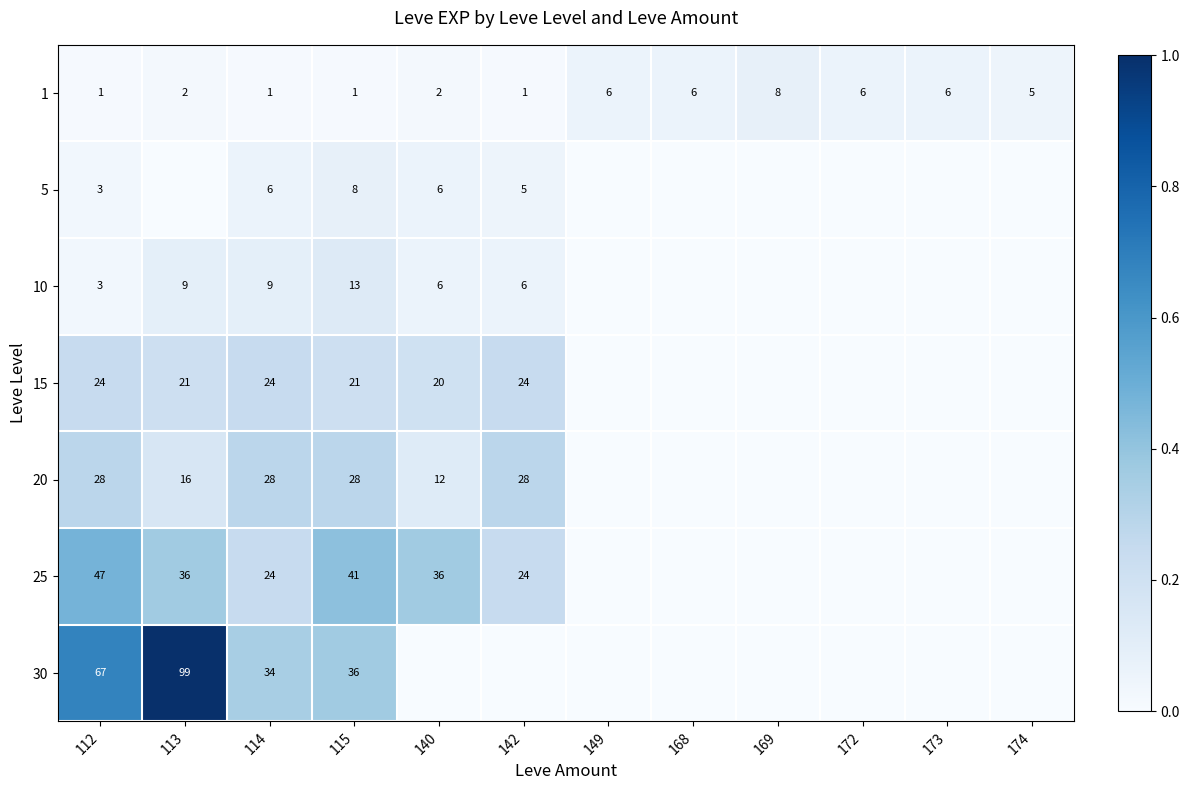

Where is 1 nearest to the value 4?

174